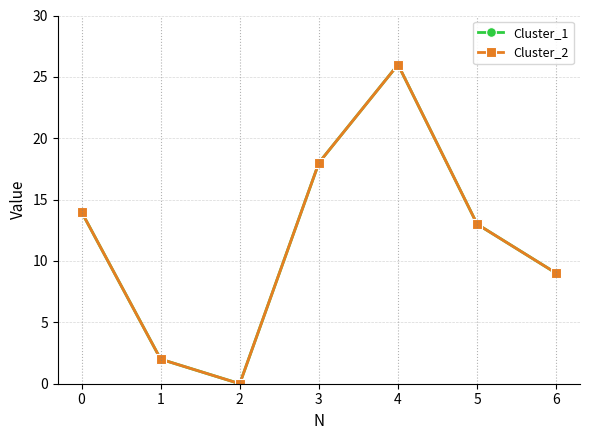

Read the Cluster_1 value at 4.

26